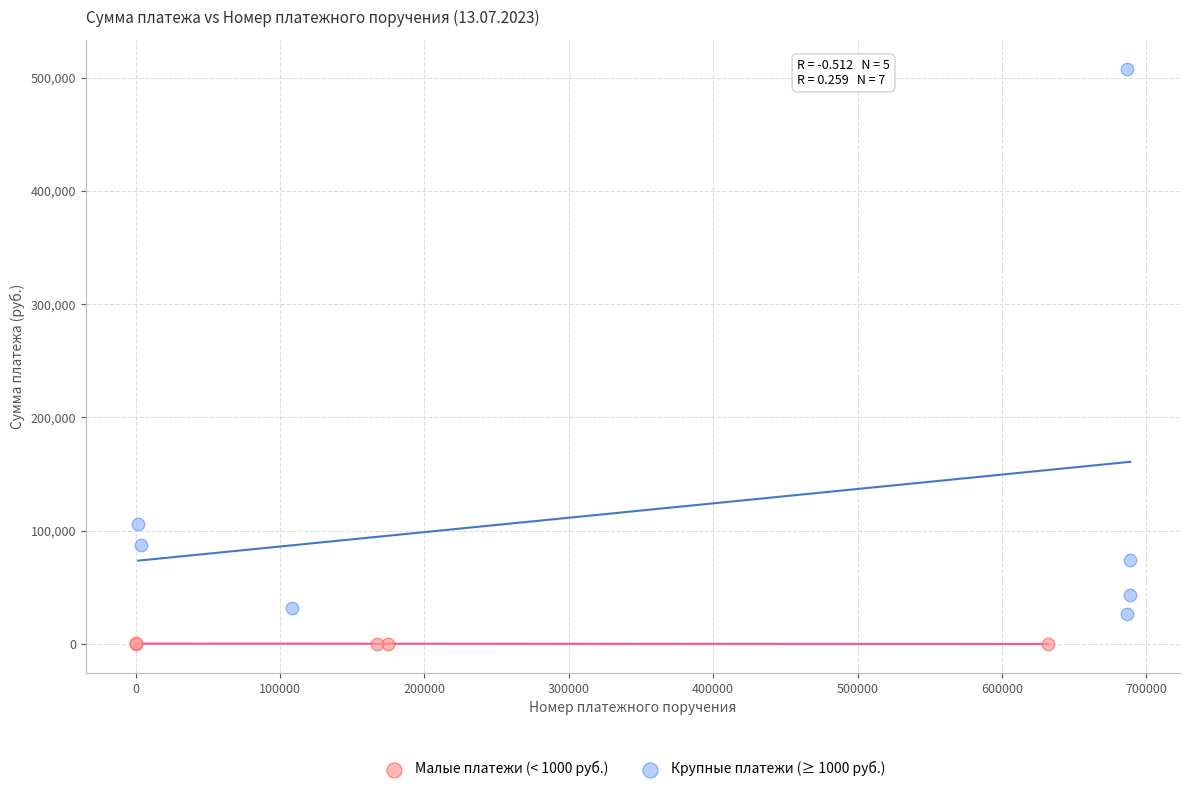

Which series has the largest Y range (max minus min)?

Крупные платежи (≥ 1000 руб.)